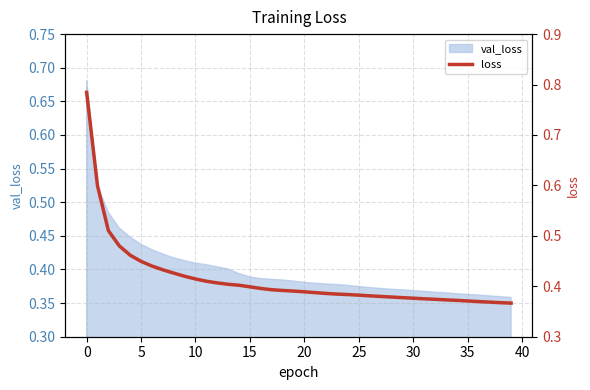

What is the difference between the maximum and minimum values?

0.4